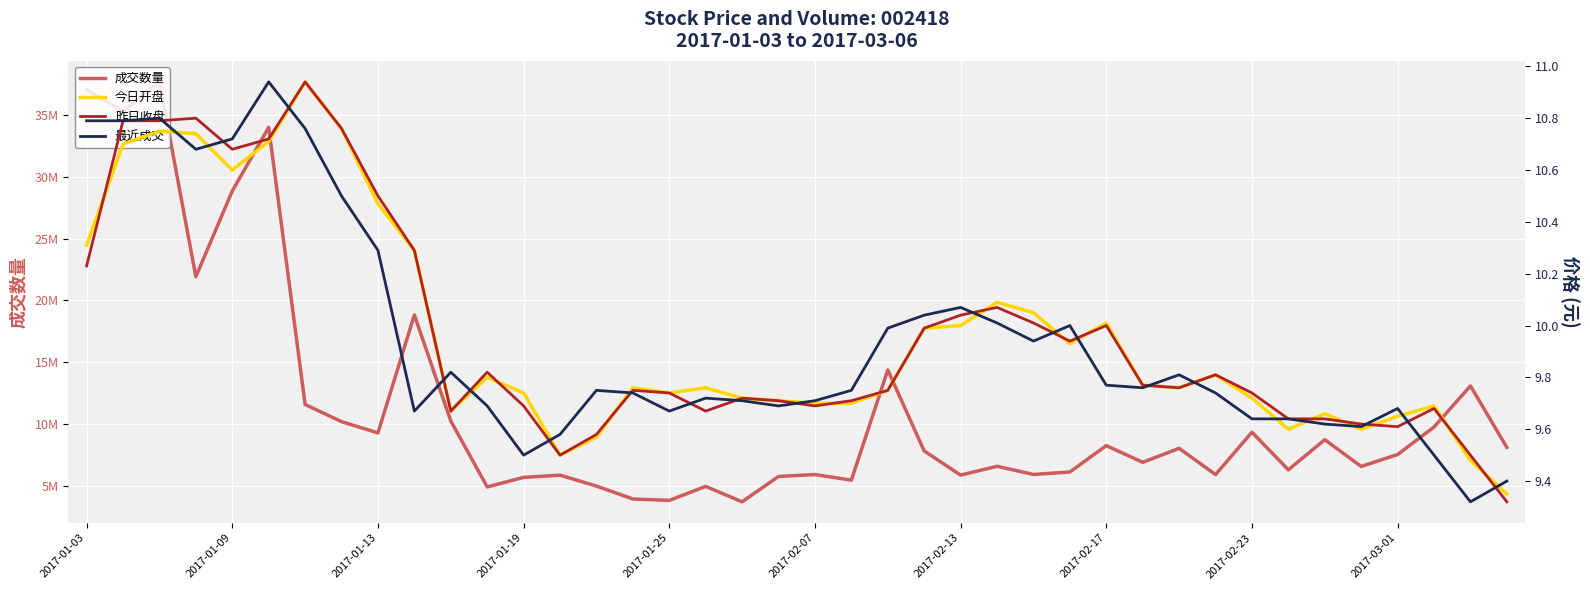

What is the sum of all 最近成交 values?

397.8